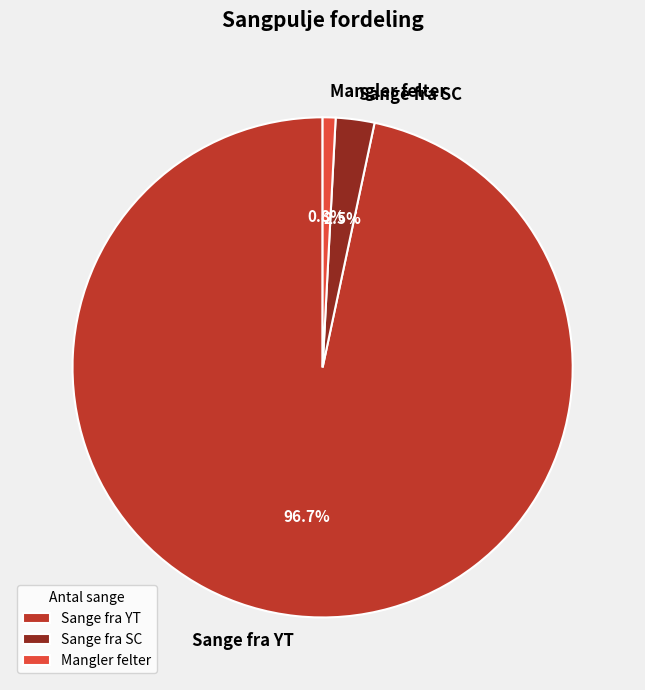

Is the sum of Sange fra SC and Mangler felter greater than half?

No